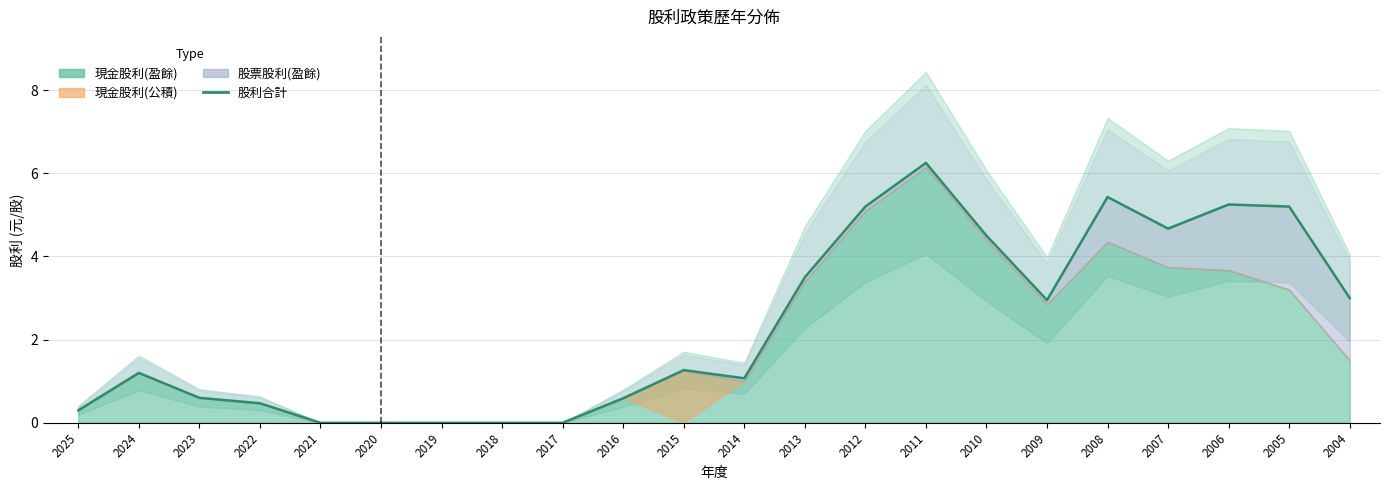

How many points are lower than both their immediate neighbors (excluding endpoints)?

3